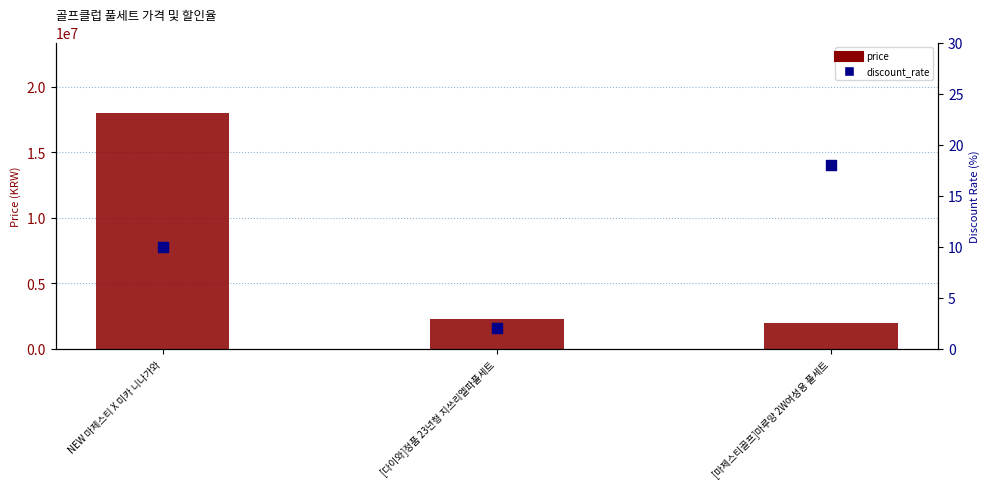

At how many categories does at least one series exceed 17428906?

1